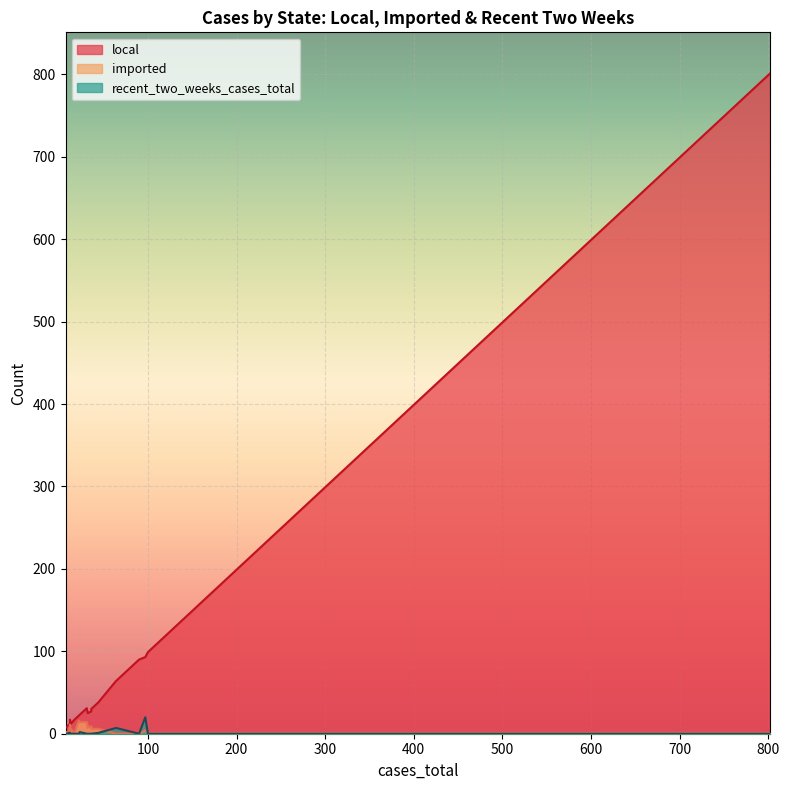

Is it true that imported equals 12 at Wisconsin?

False